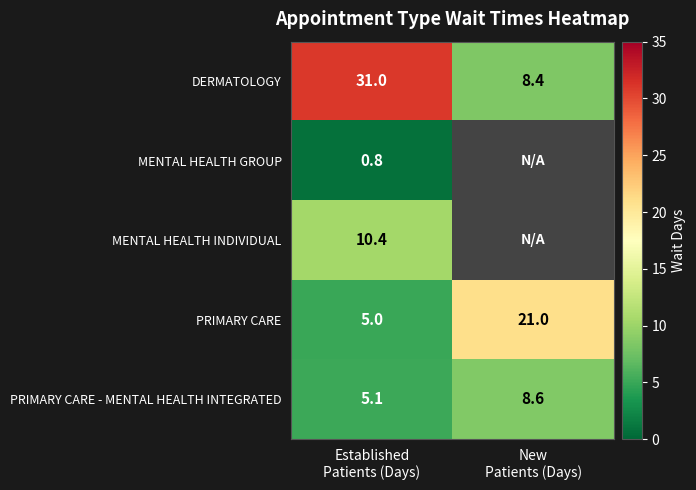

Count the number of categories in the chart.

2